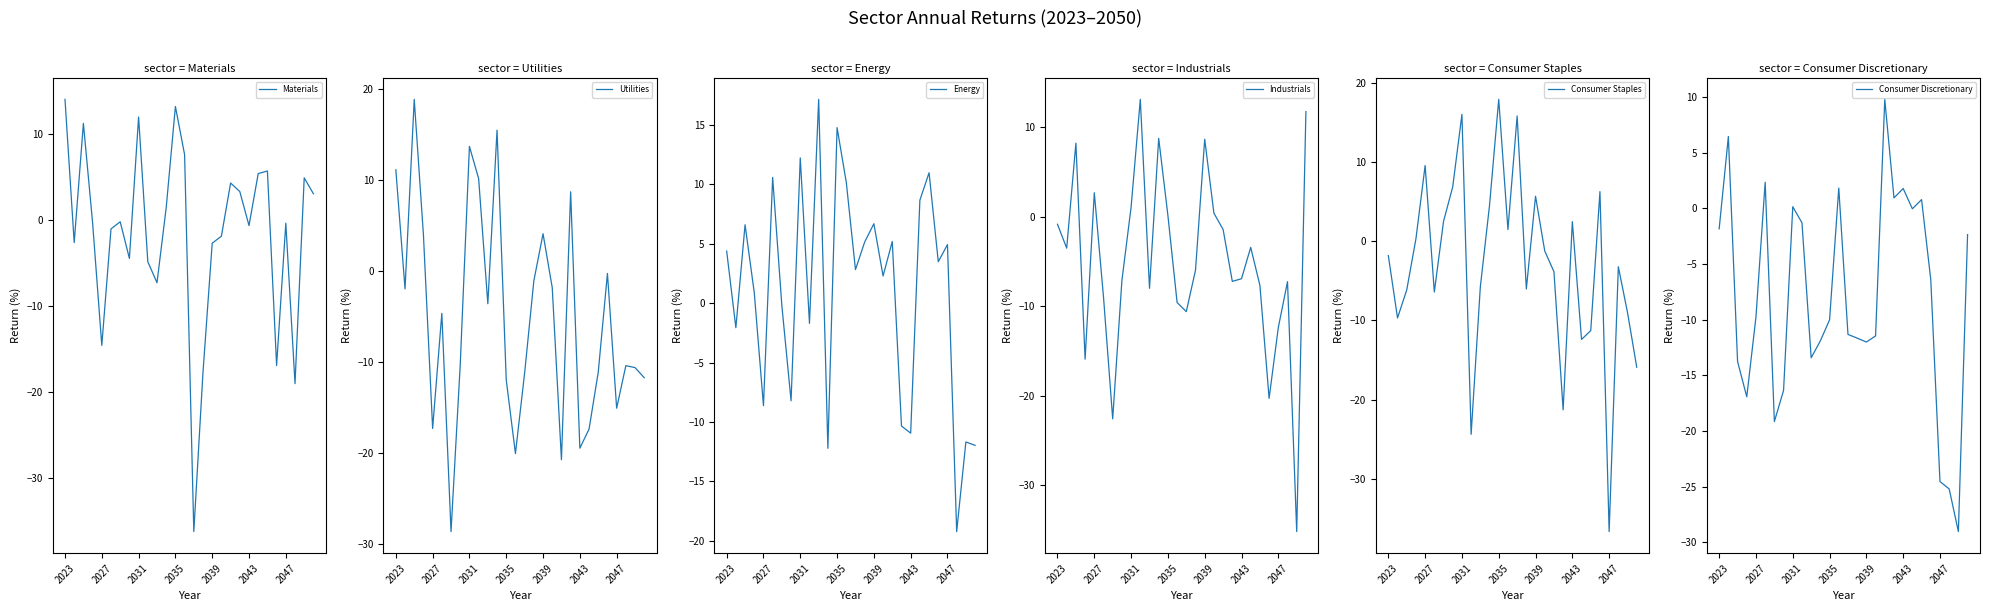

What is the highest value of the Materials series?

14.0